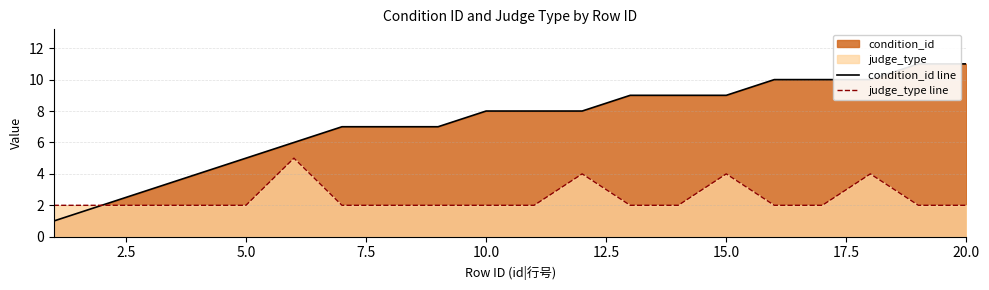

The judge_type line series shows 2 at 20.0. True or false?

True